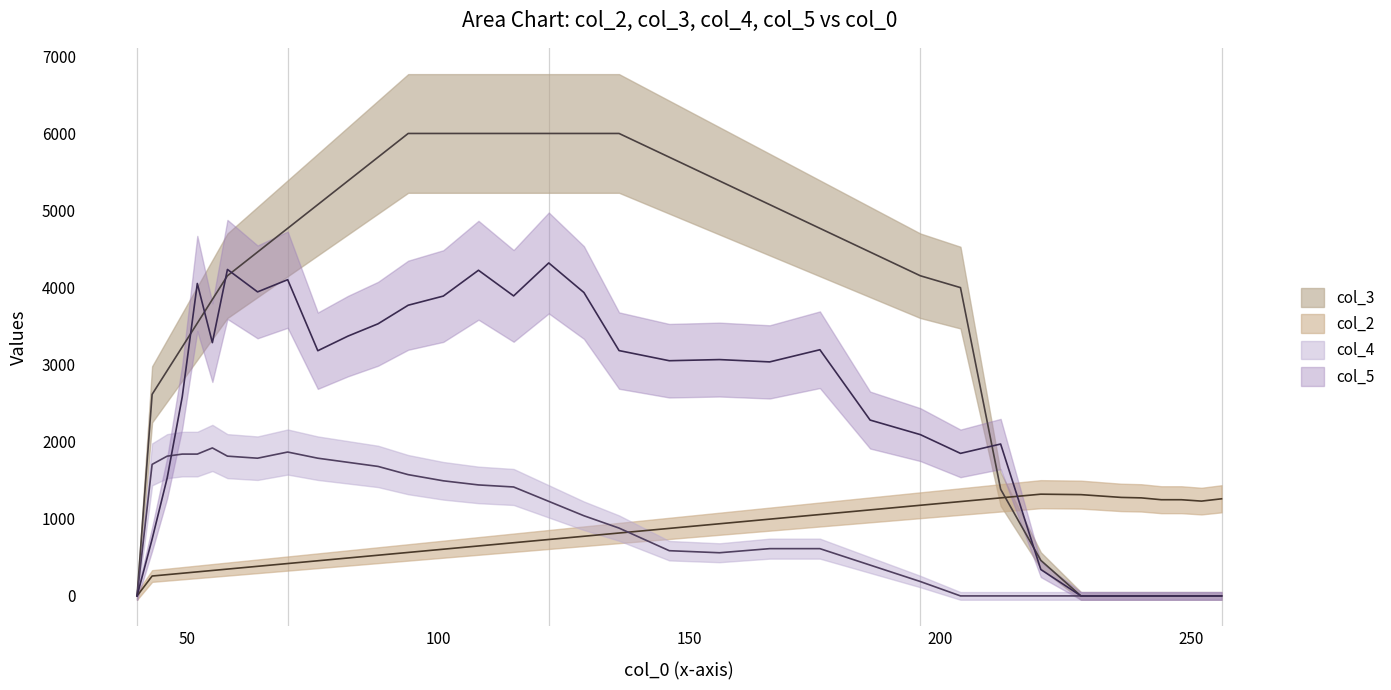

True or false: col_4 and col_3 intersect in this chart.

False